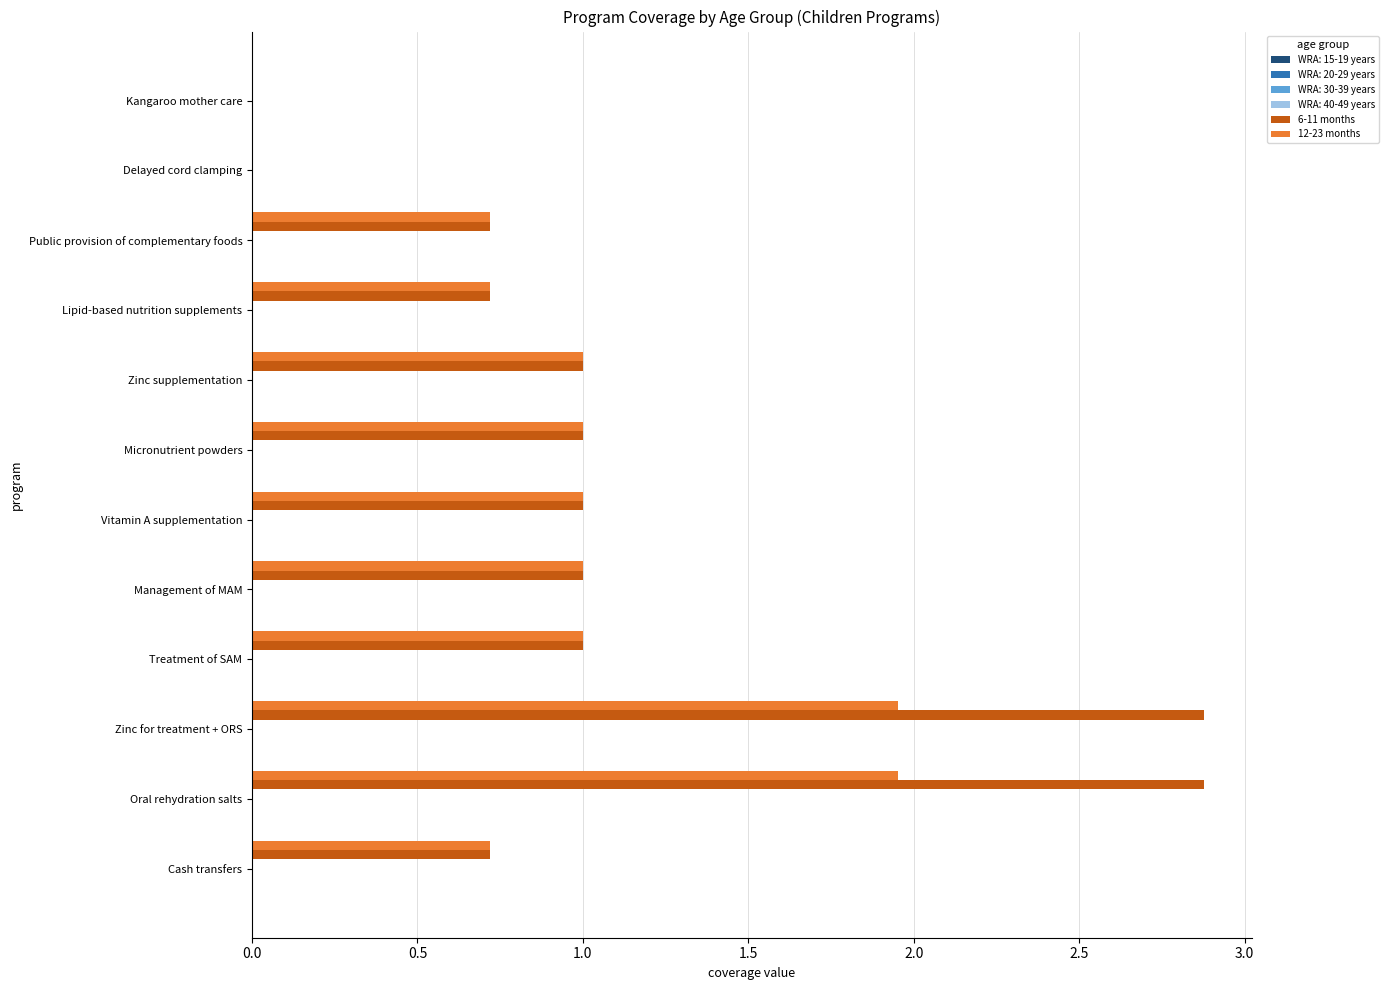

What is the sum of all 6-11 months values?

12.9